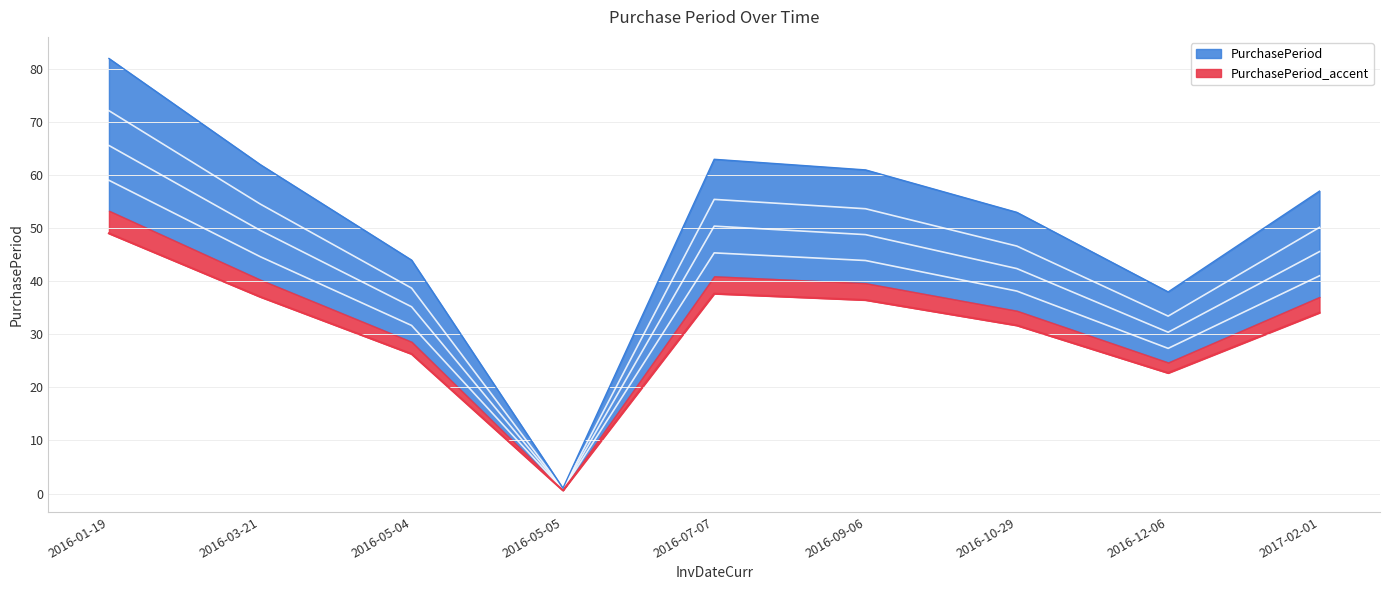

How many points are higher than both their immediate neighbors (excluding endpoints)?

1